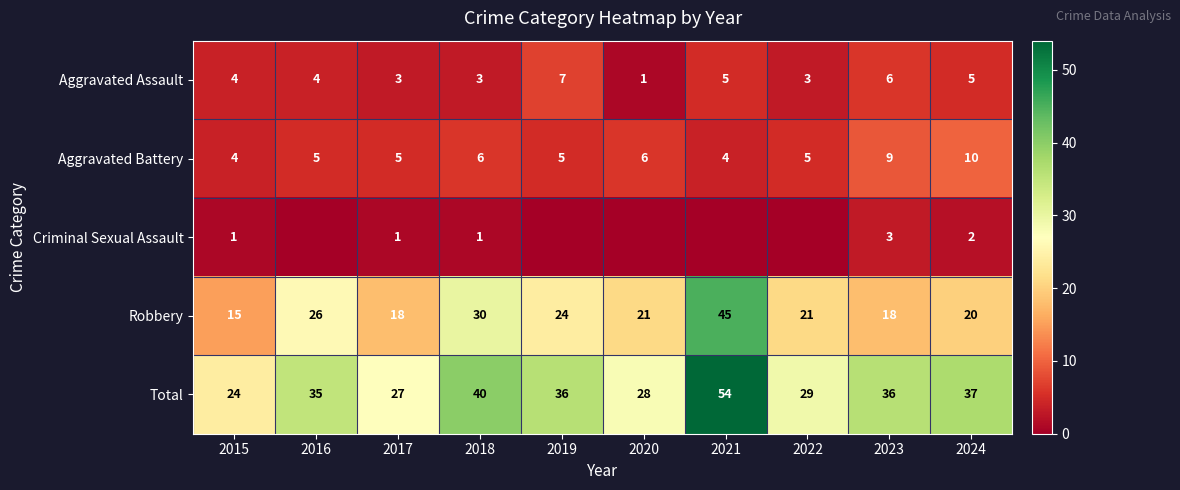

What is the difference between the Robbery values at 2020 and 2018?

9